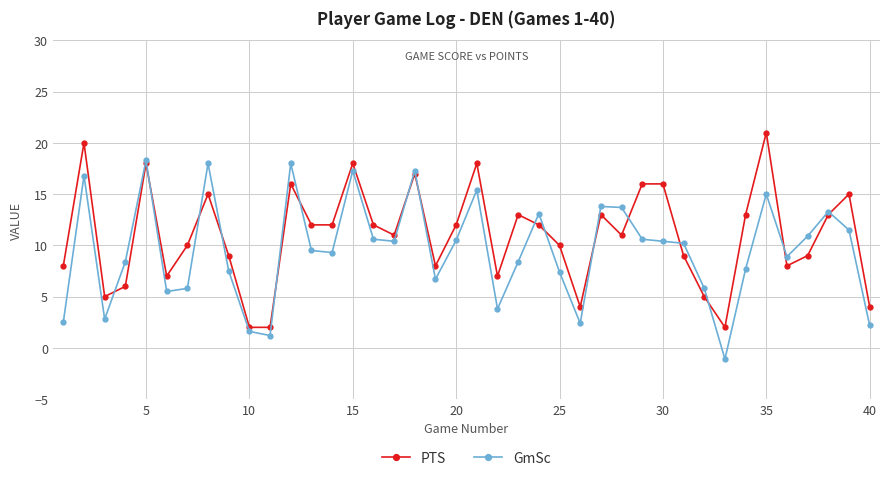

At how many categories does at least one series exceed 6?

33